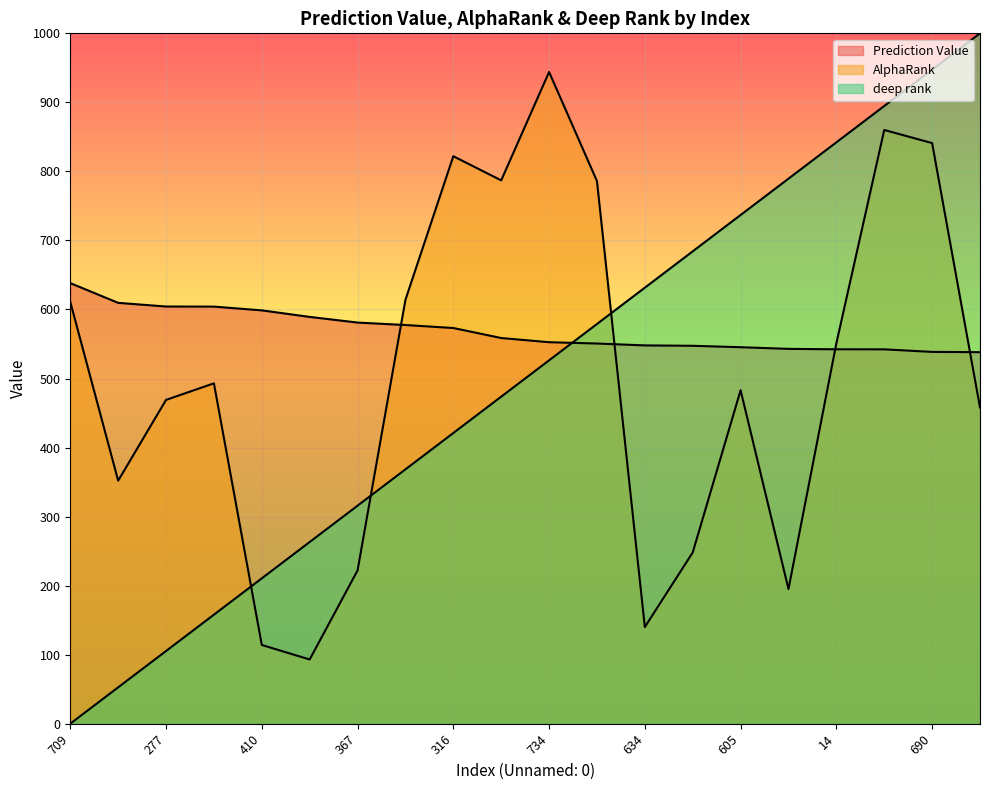

Which series ends up on top after the final intersection of Prediction Value and deep rank?

deep rank